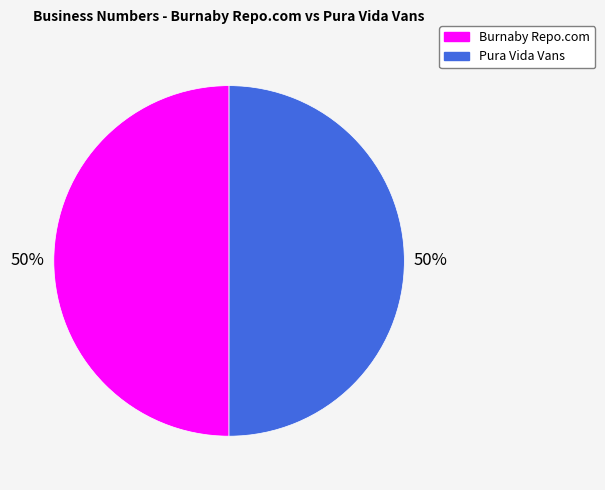

Combined, do Burnaby Repo.com and Pura Vida Vans account for over 50%?

Yes